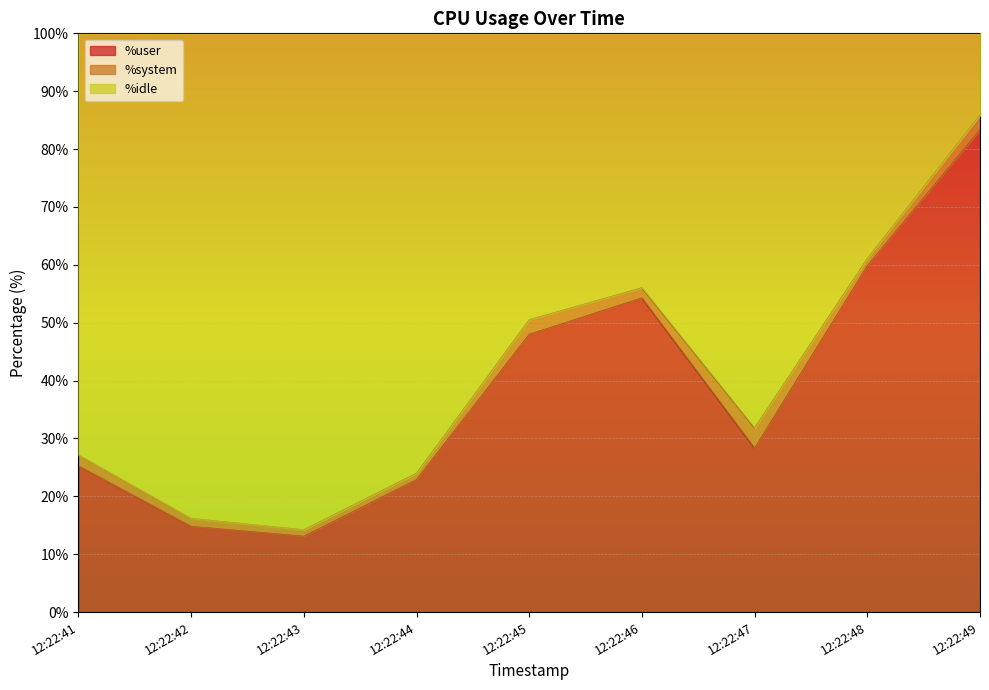

What is the highest value of the %user series?

83.3